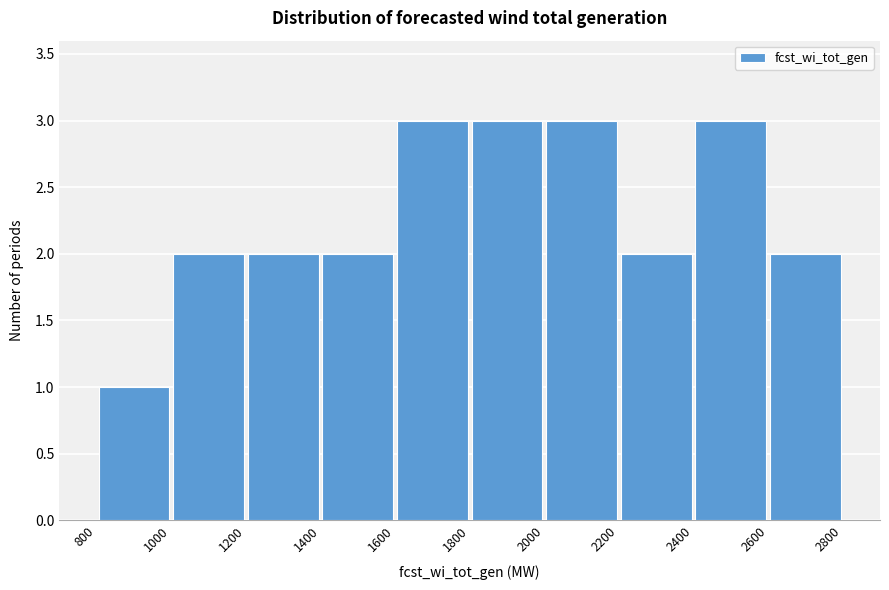

Reading left to right, transcribe this chart: for each bar, give the range it covers on the x-axis and its height. The values are not printed on the chart, so give them approximately, as read against the axis.

800 to 1000: 1
1000 to 1200: 2
1200 to 1400: 2
1400 to 1600: 2
1600 to 1800: 3
1800 to 2000: 3
2000 to 2200: 3
2200 to 2400: 2
2400 to 2600: 3
2600 to 2800: 2